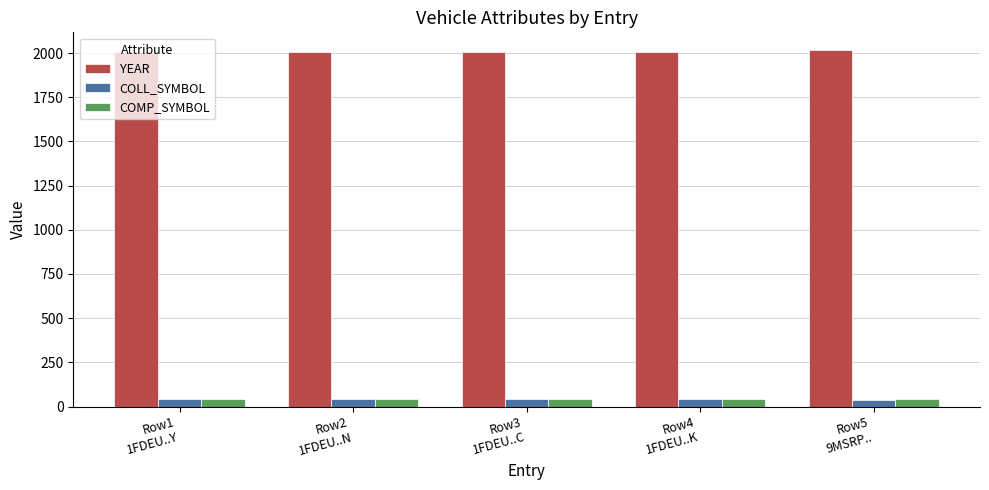

What is the minimum value for COLL_SYMBOL?

35